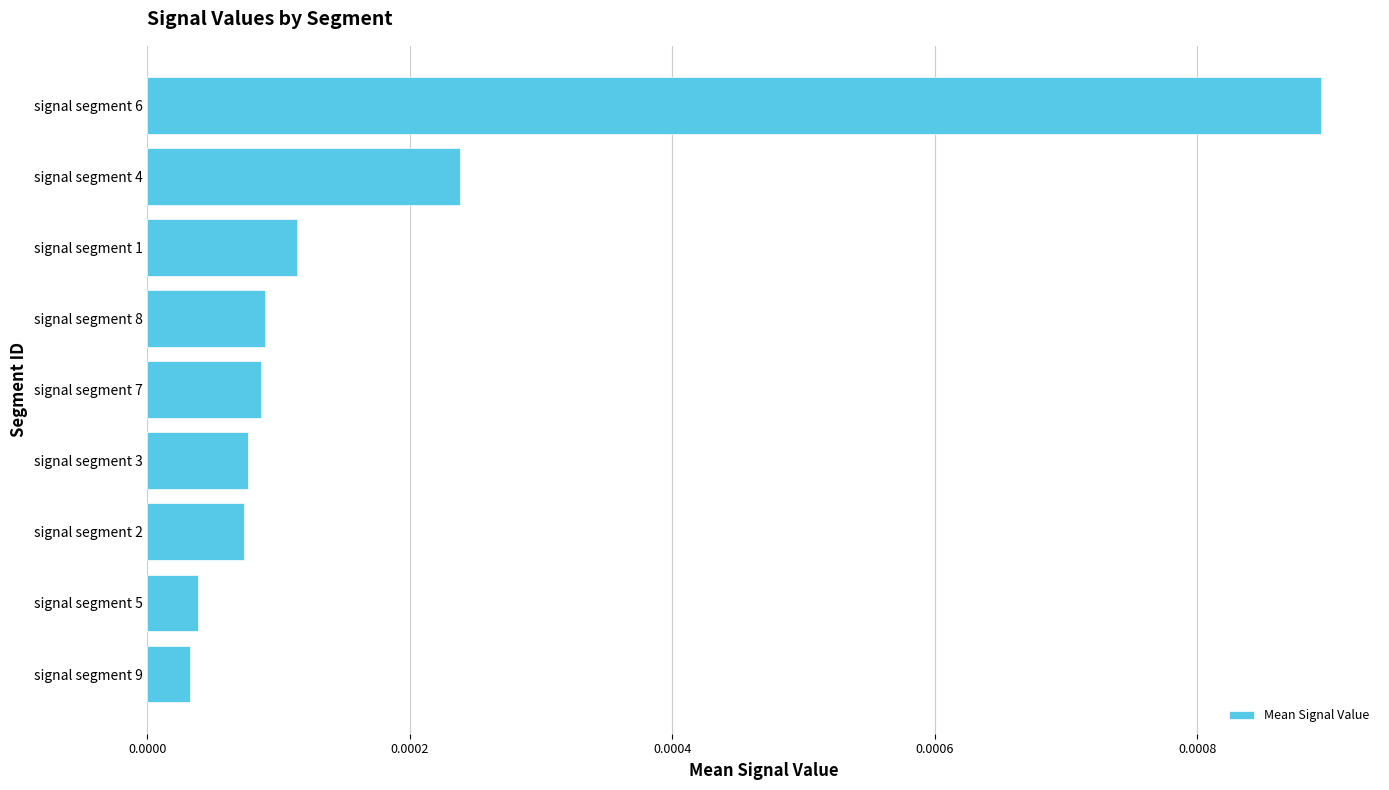

Which has a higher value, signal segment 5 or signal segment 7?

signal segment 7